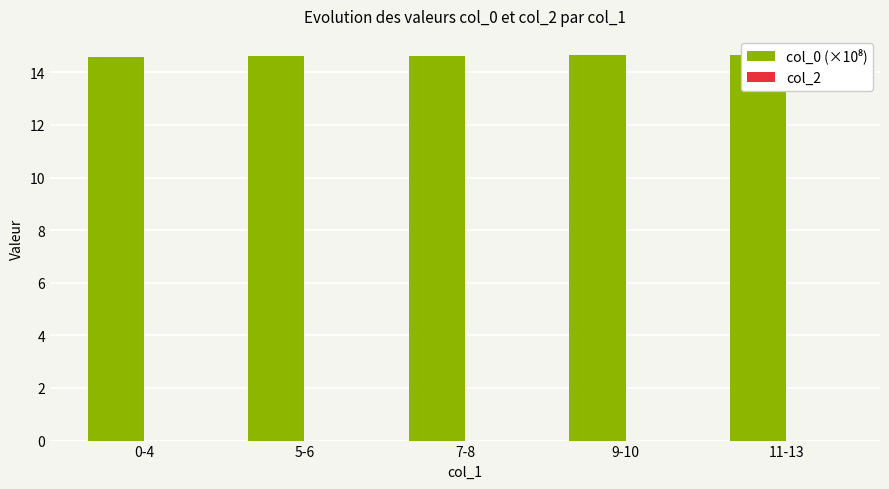

Is it true that col_0 (×10⁸) equals 14.6 at 7-8?

True